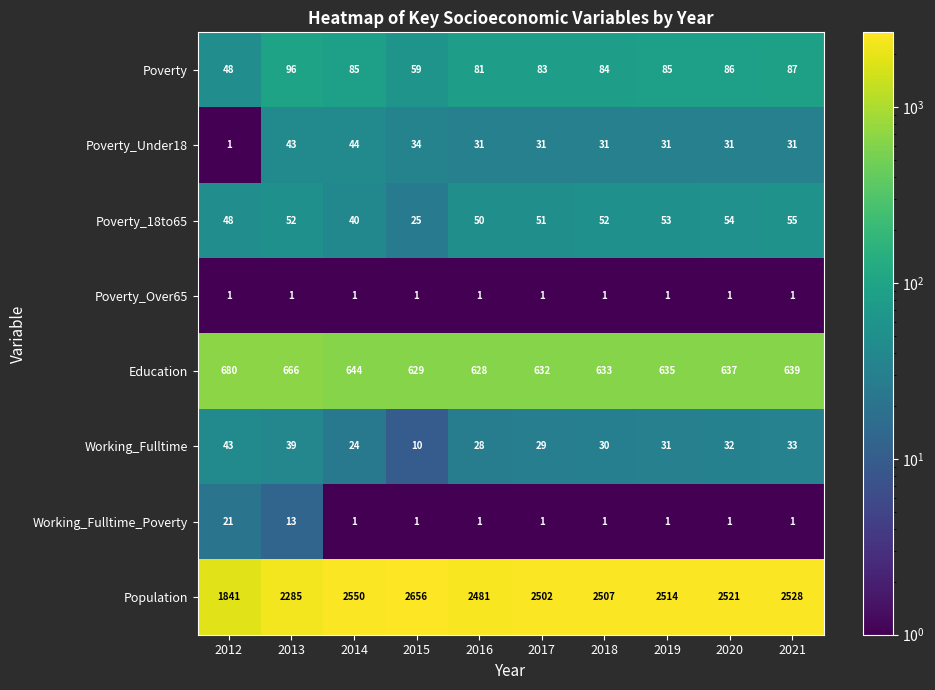

At which category is the sum across all series the highest?

2015